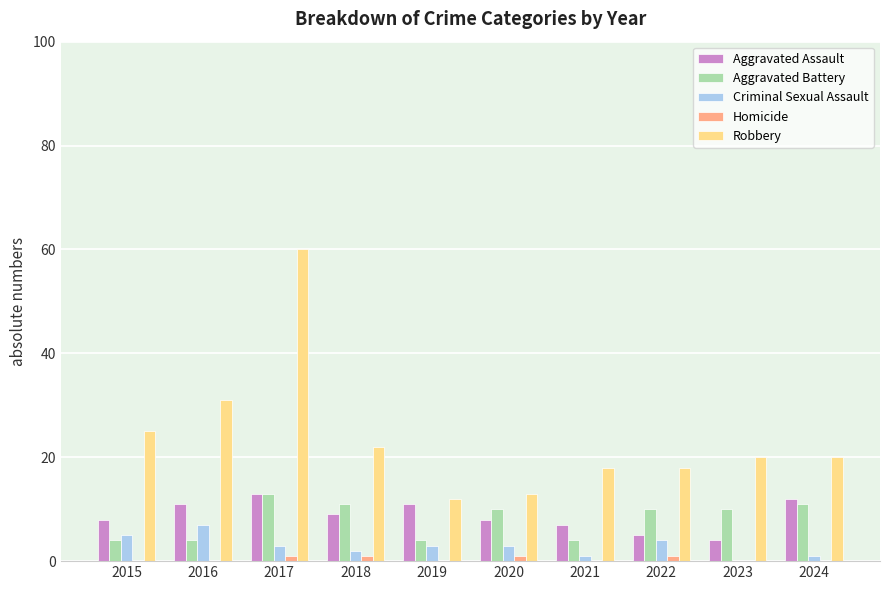

Are the bars horizontal?

No